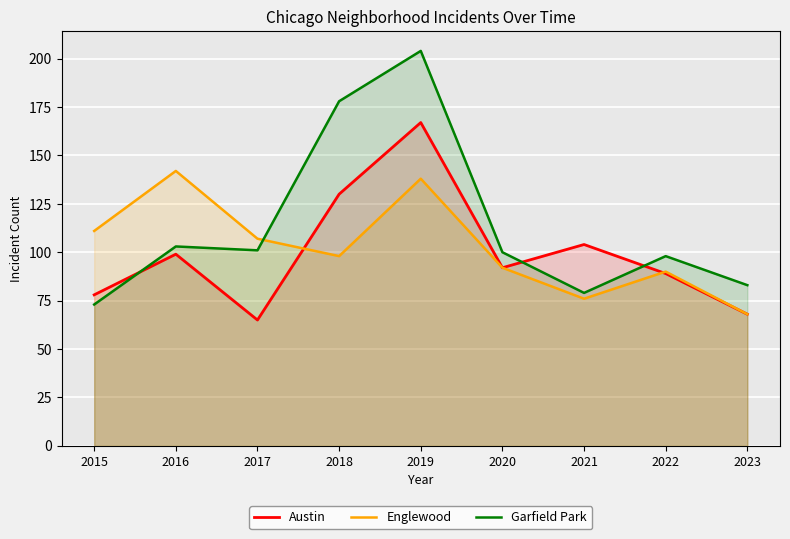

At which category is the sum across all series the highest?

2019